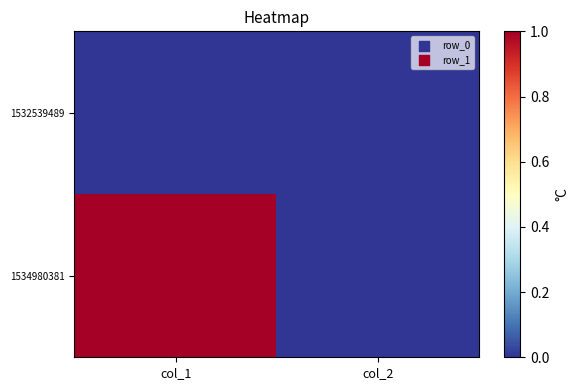

Rank the series at col_1 from lowest to highest value.

1532539489, 1534980381